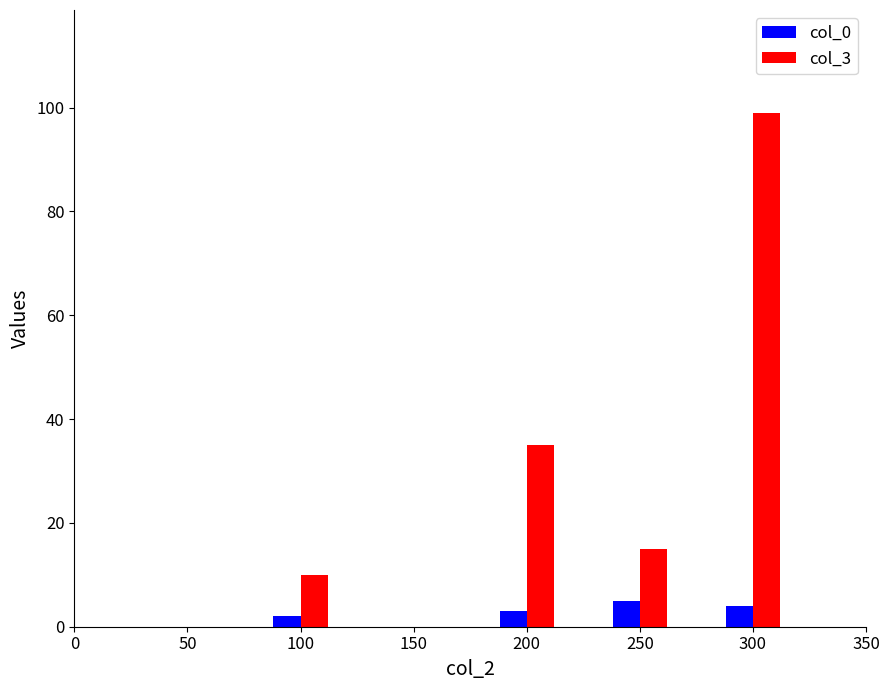

The col_3 series shows 5 at 0. True or false?

False